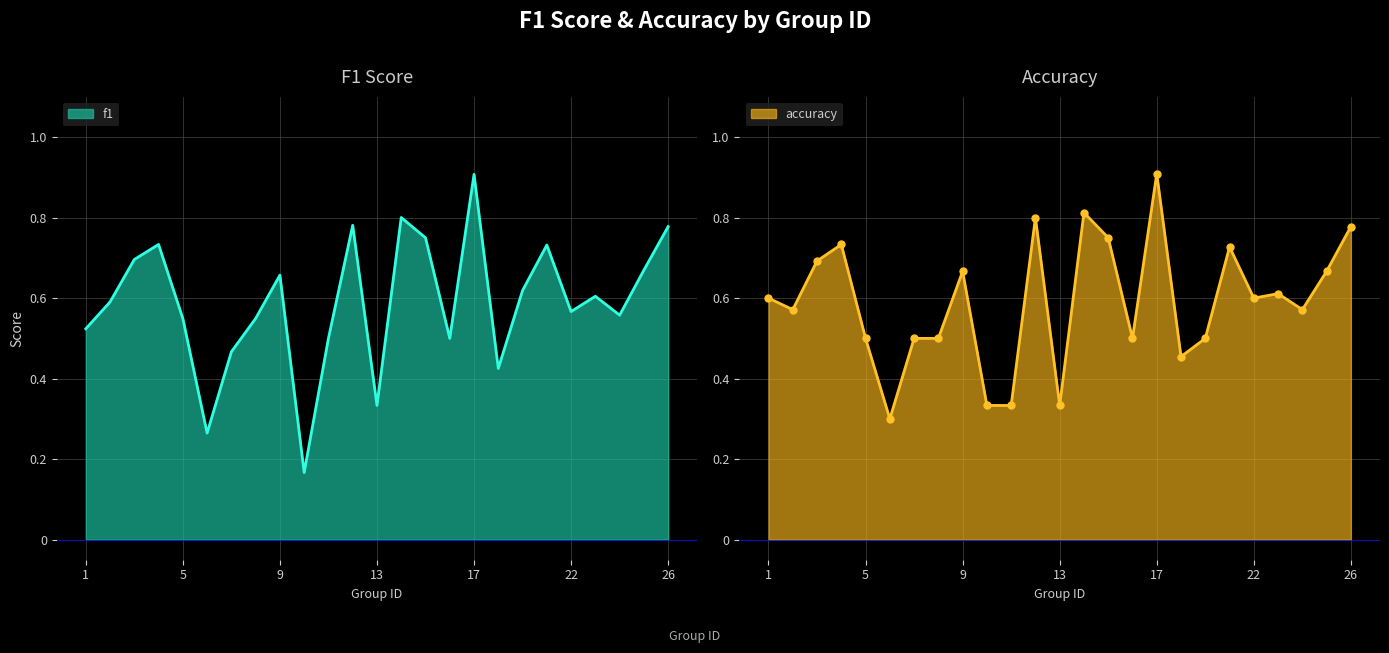

Read the f1 value at 12.

0.8